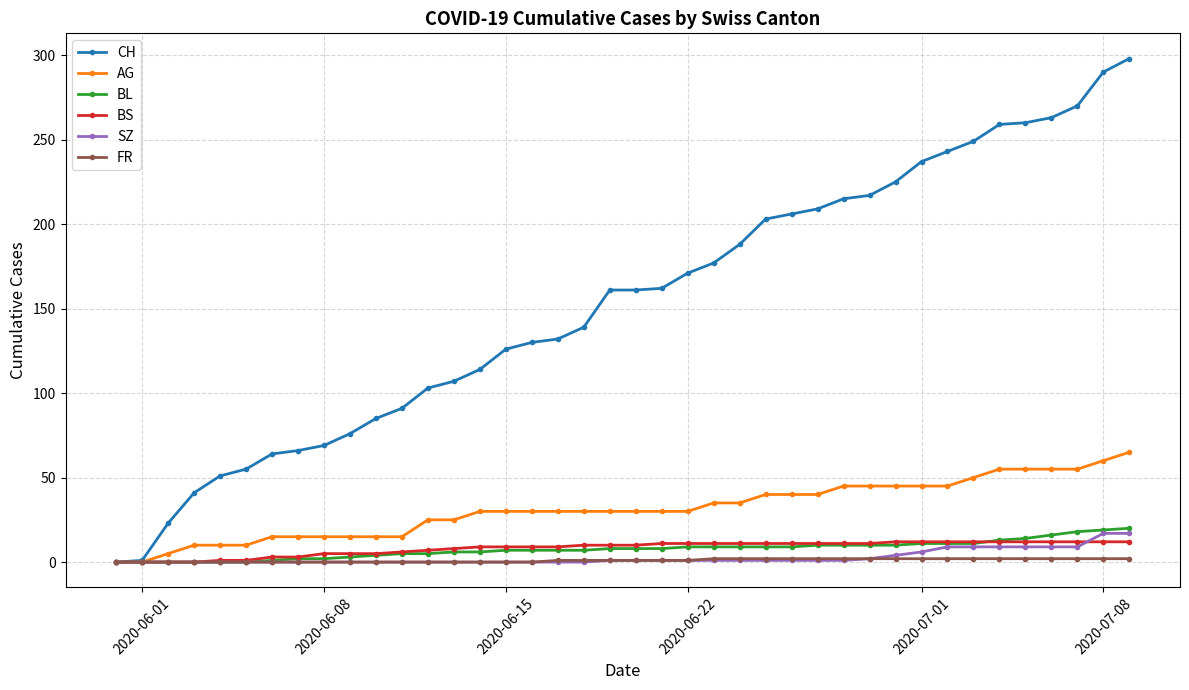

How many series are shown in this chart?

6